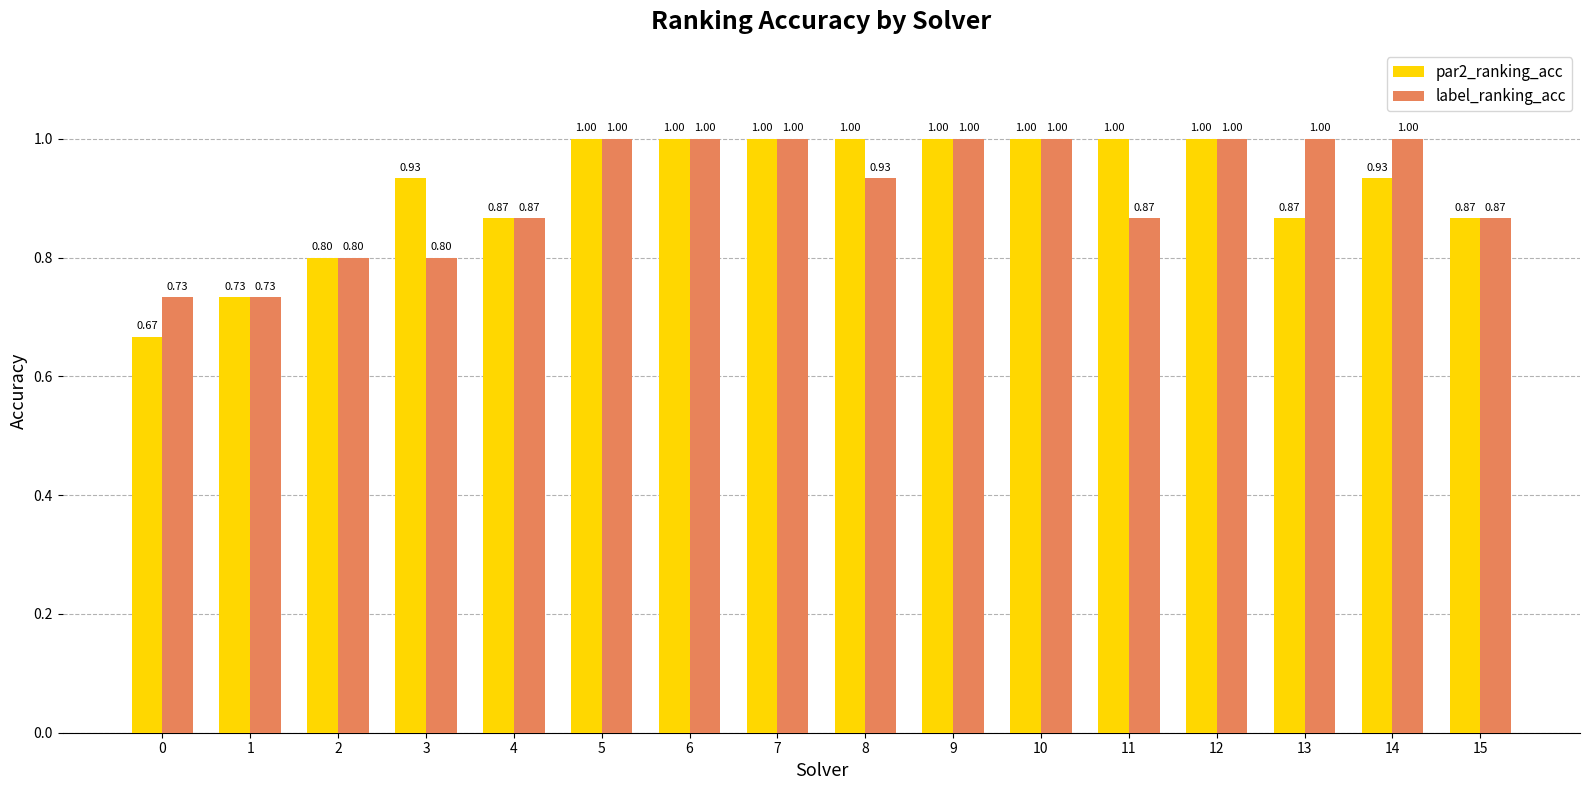

True or false: par2_ranking_acc has a value of 0.2 at 0.

False